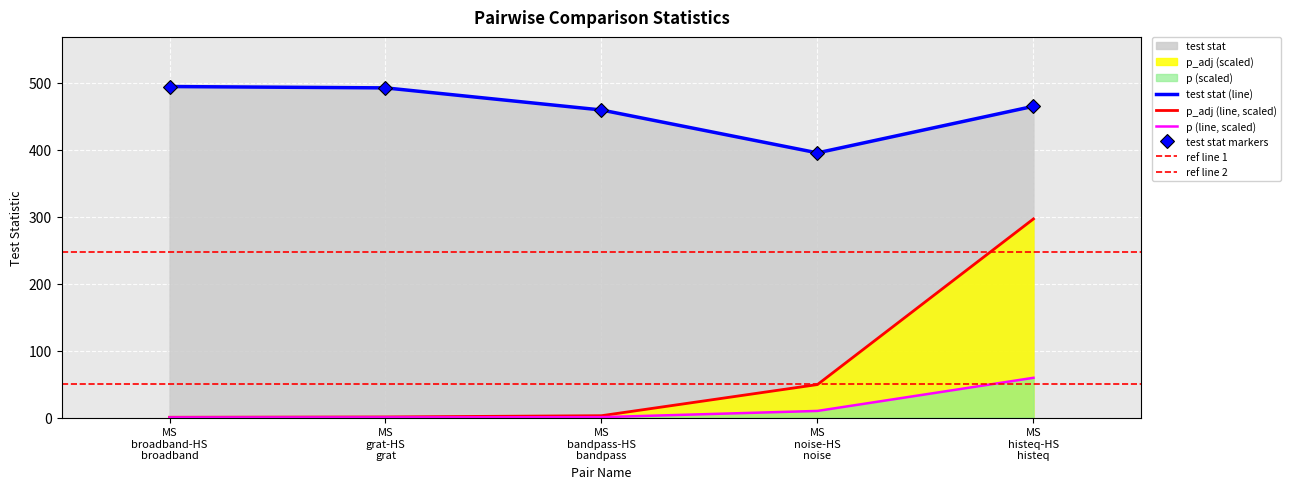

The value of p_adj at MS histeq-HS histeq is 296.4. True or false?

True